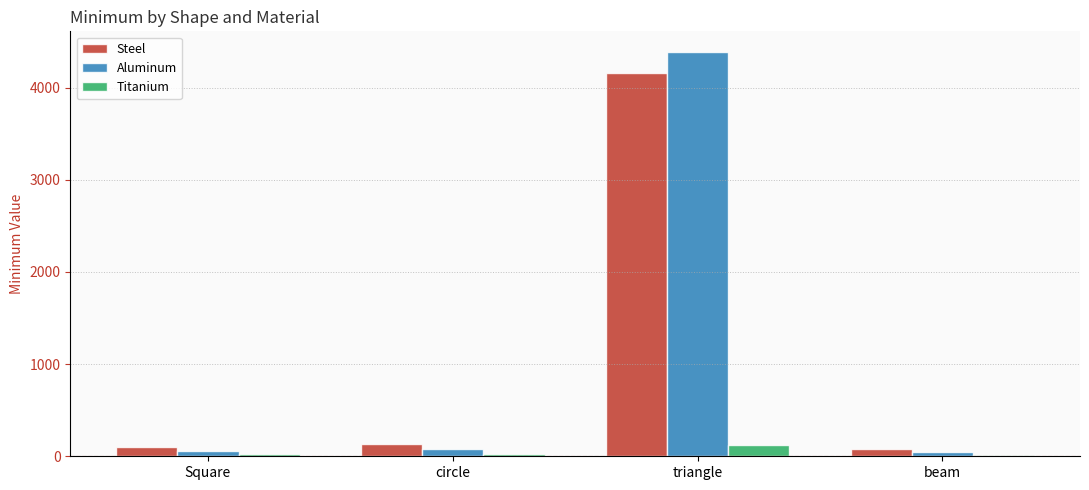

What position from the left is circle?

2